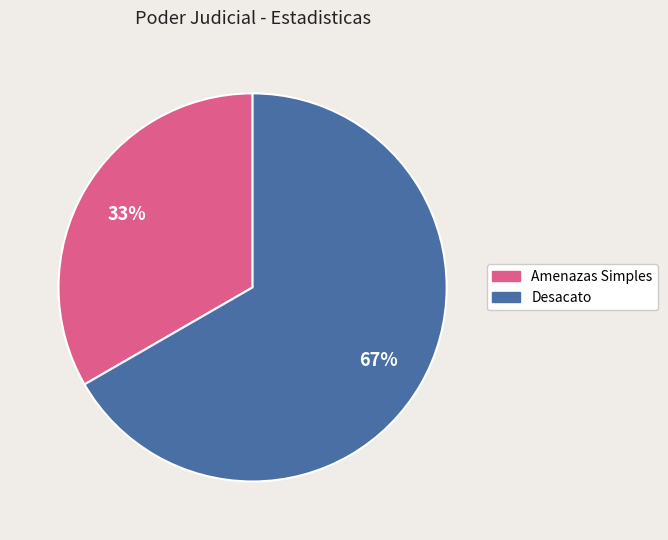

To the nearest percent, what is the average slice percentage?

50%